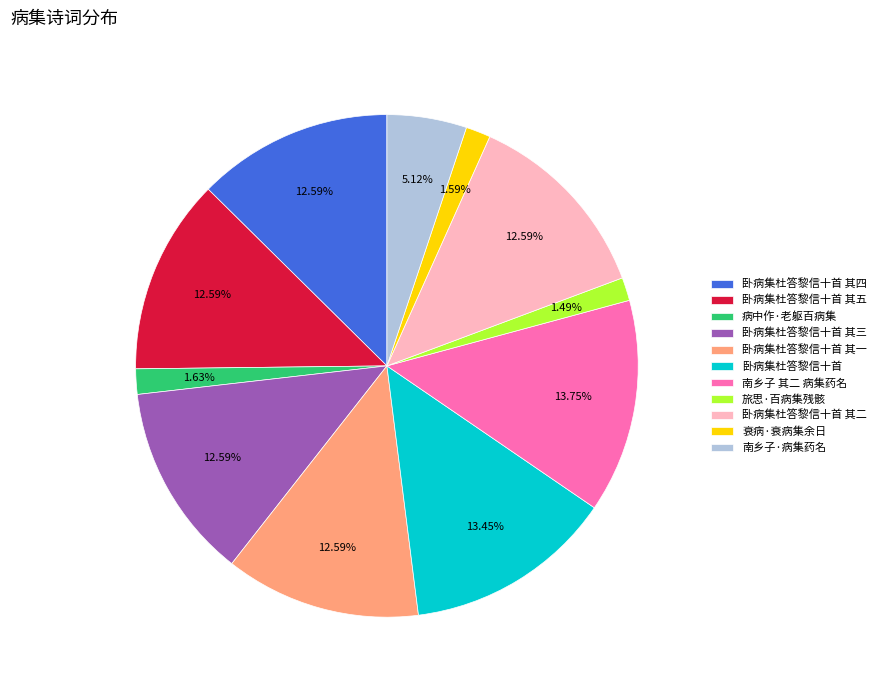

How much of the chart is everything except 卧病集杜答黎信十首 其五?

87.4%